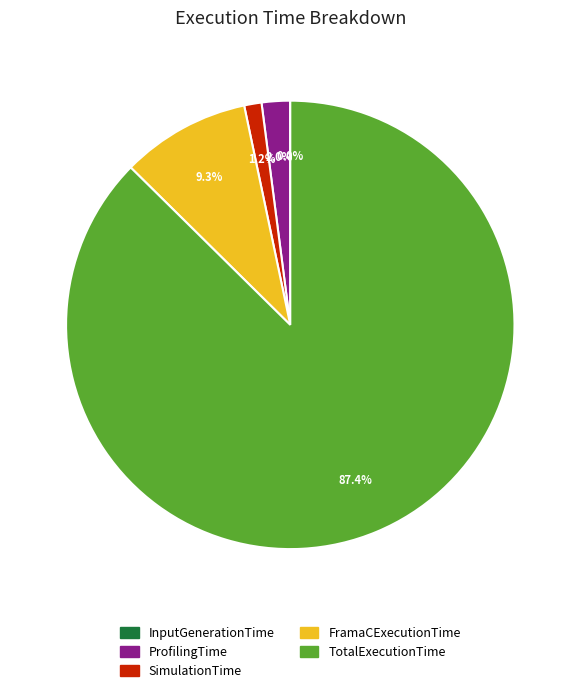

What percentage is NOT represented by ProfilingTime?

98.0%